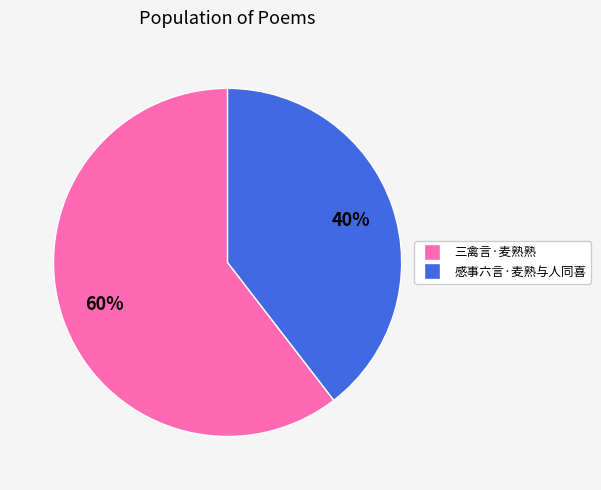

What is the smallest slice in the pie chart?

感事六言·麦熟与人同喜